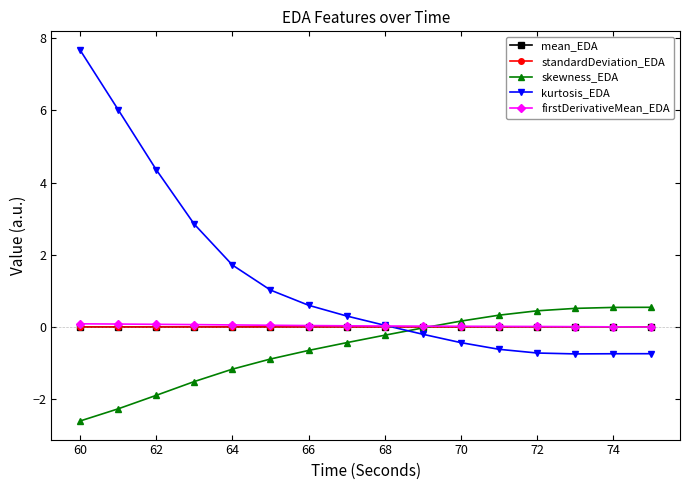

What is the smallest value displayed?

-2.6